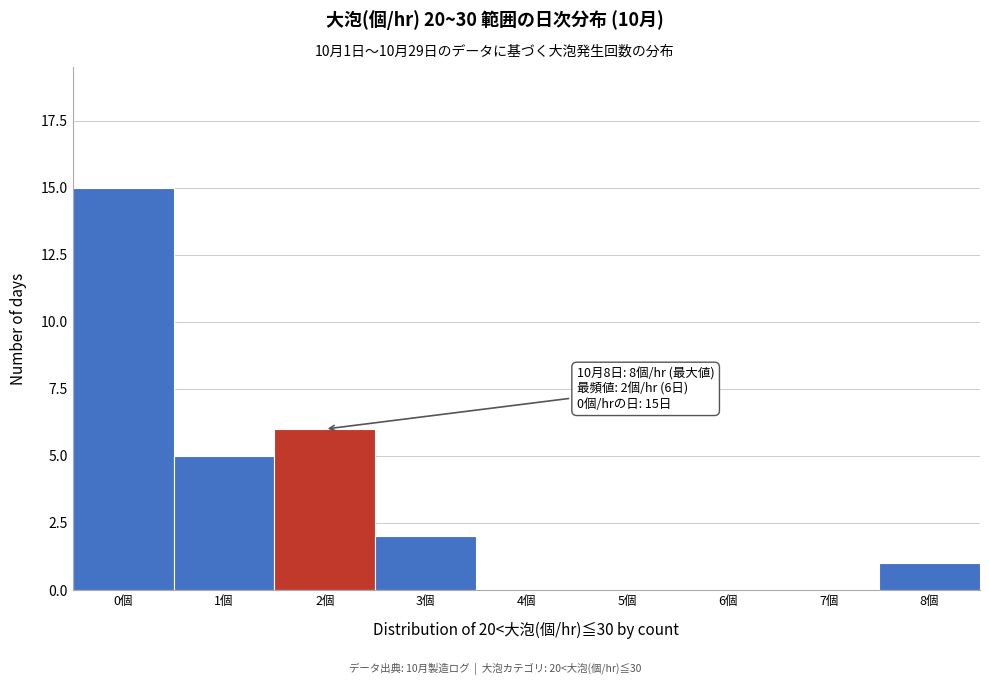

Which range on the x-axis has the tallest bar?

-0.5 to 0.5